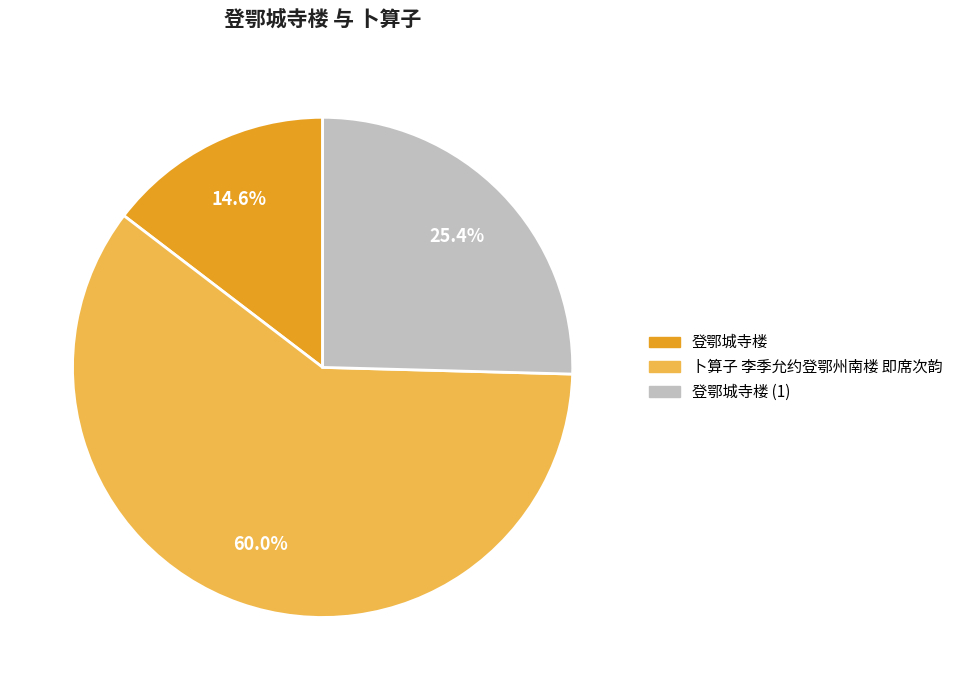

Is there any slice that represents more than half of the pie?

Yes